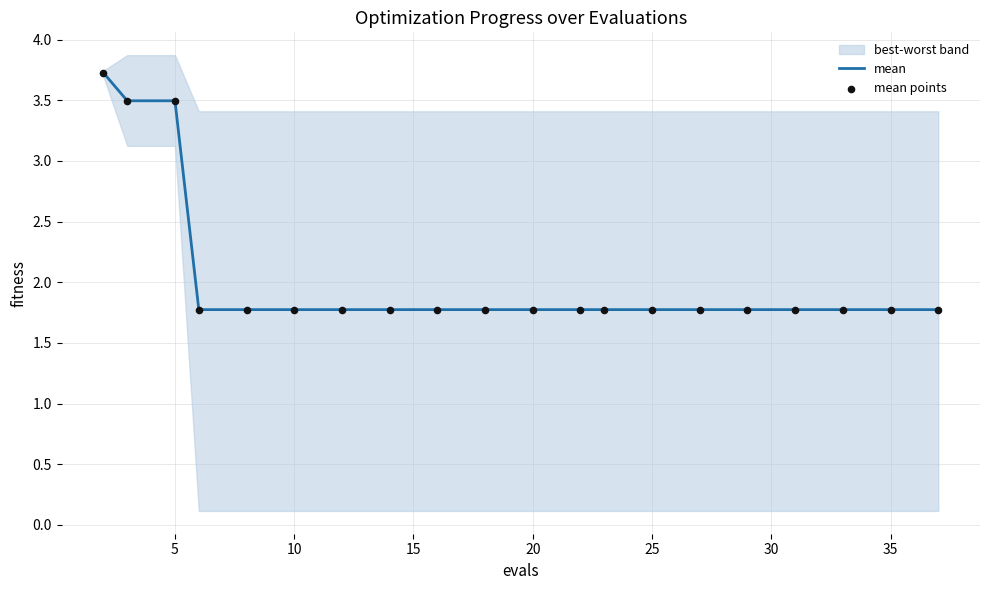

Which series has the largest total across all categories?

mean